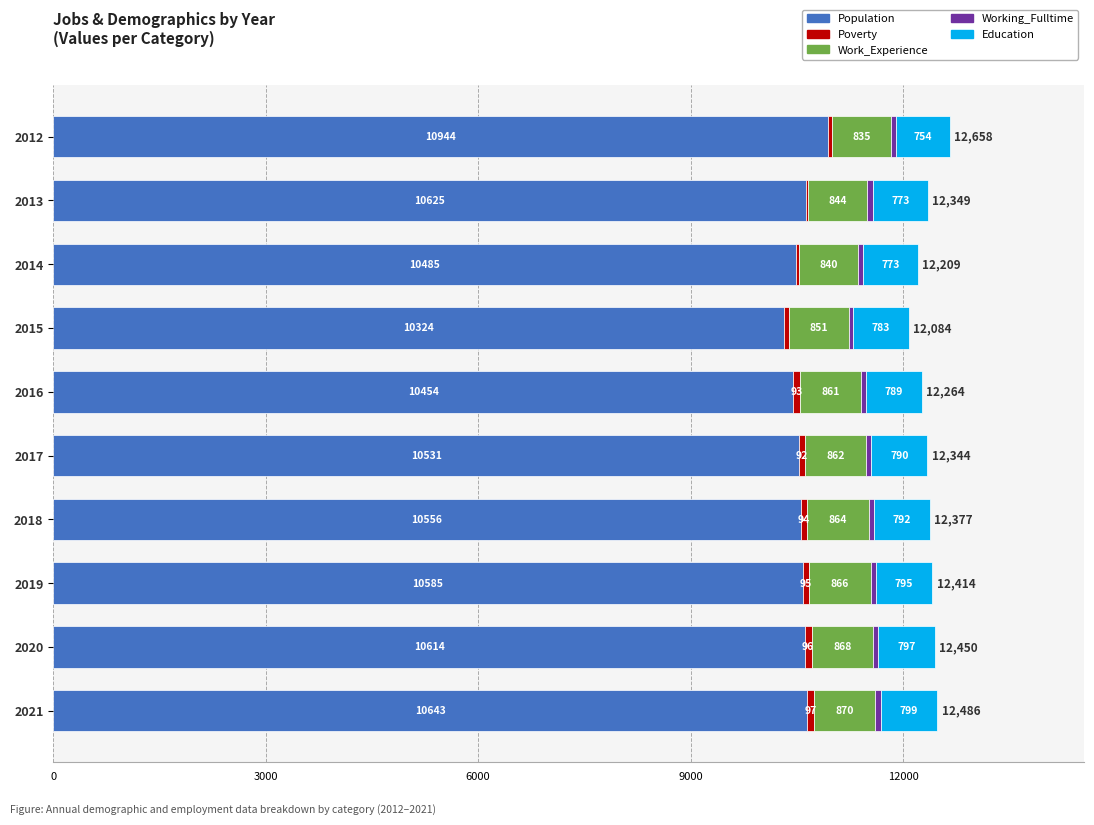

True or false: Population has a value of 10614 at 2020.

True